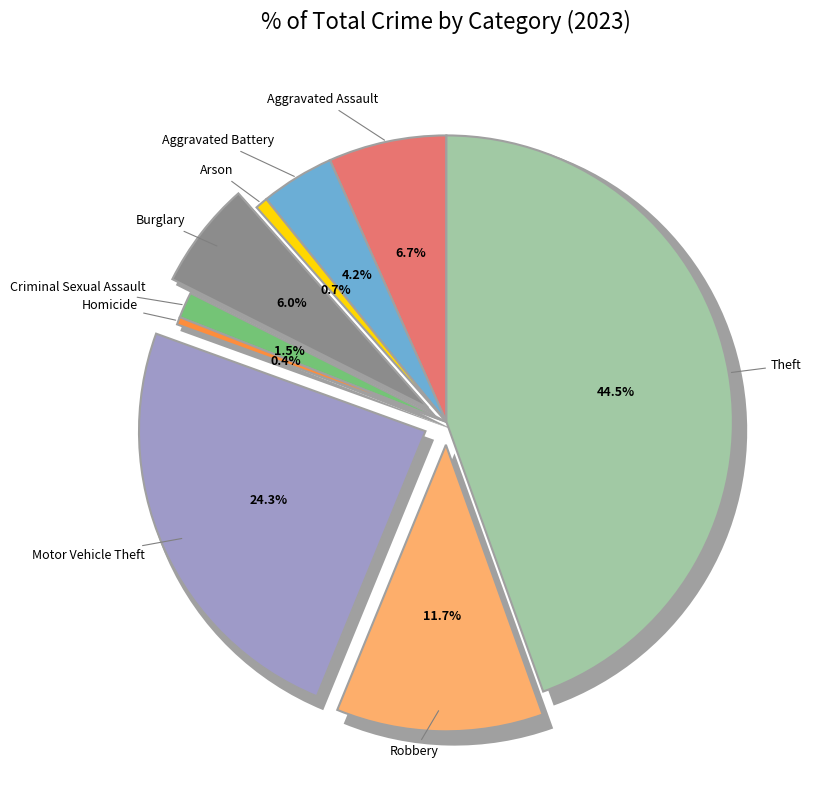

What is the largest slice in the pie chart?

Theft